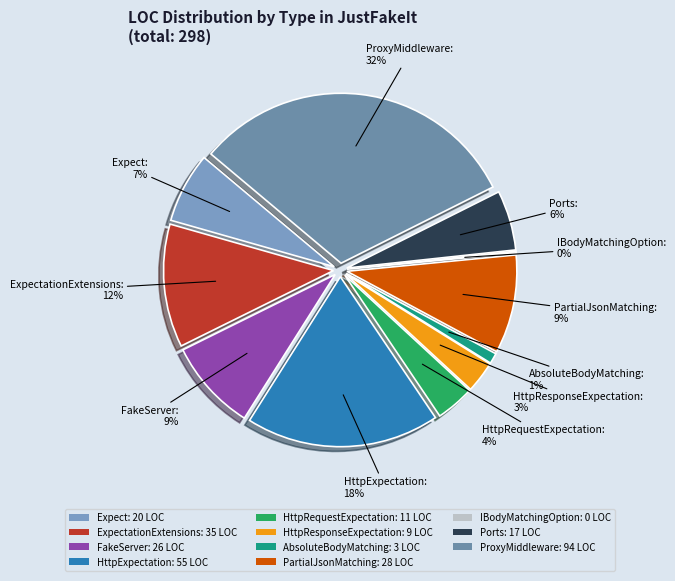

Is there a majority slice in this chart?

No